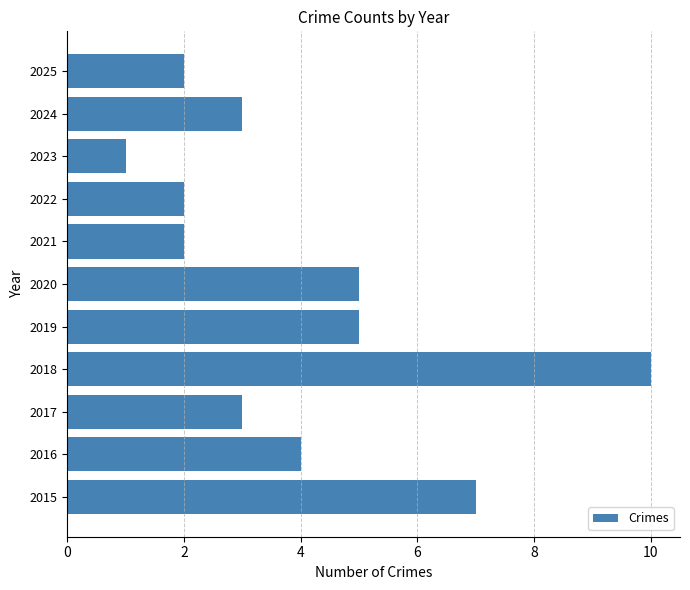

What is the greatest value displayed?

10